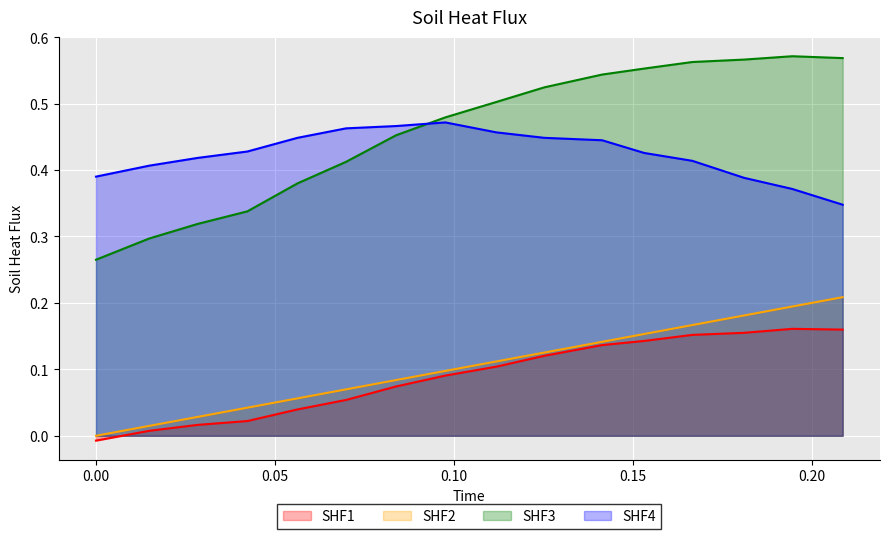

What is the total value across all series at 0.1666412?

1.3